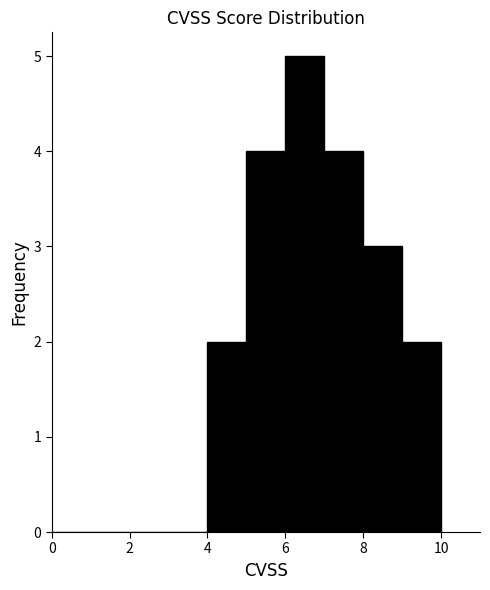

Reading left to right, transcribe this chart: for each bar, give the range it covers on the x-axis and its height. The values are not printed on the chart, so give them approximately, as read against the axis.

0 to 1: 0
1 to 2: 0
2 to 3: 0
3 to 4: 0
4 to 5: 2
5 to 6: 4
6 to 7: 5
7 to 8: 4
8 to 9: 3
9 to 10: 2